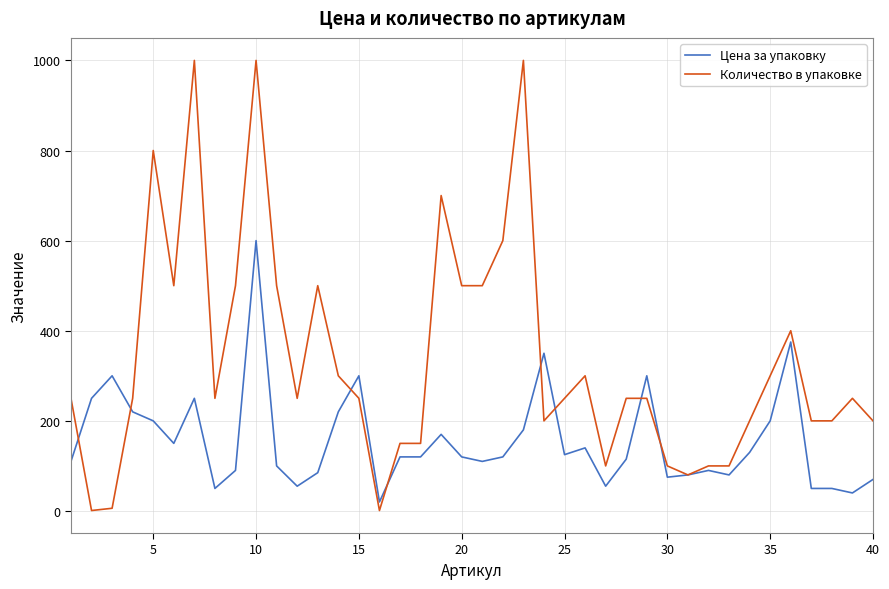

What is the greatest value displayed?

1000